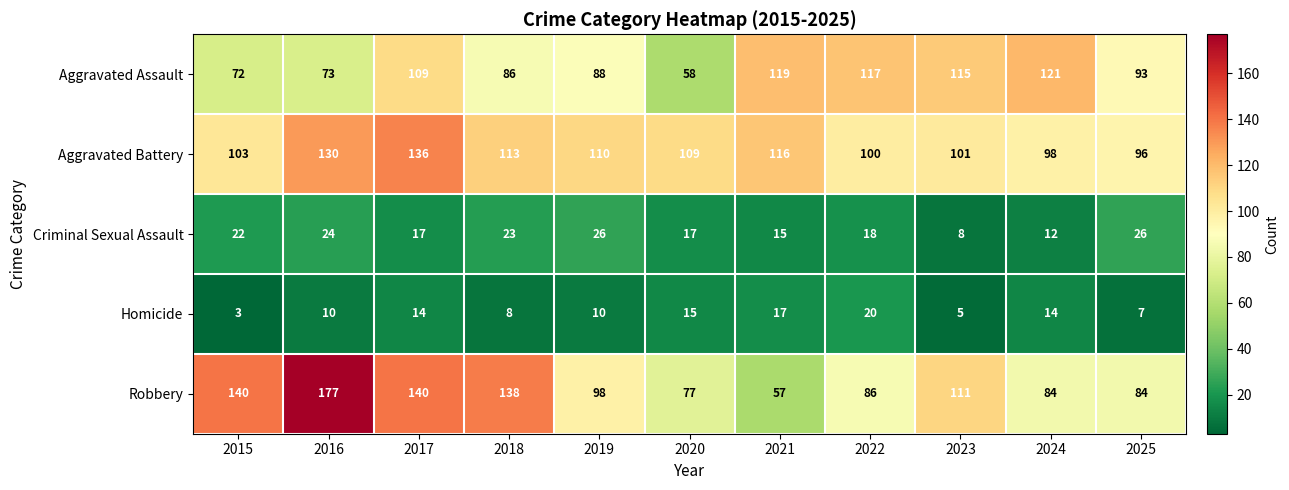

What is the minimum value shown in the chart?

3